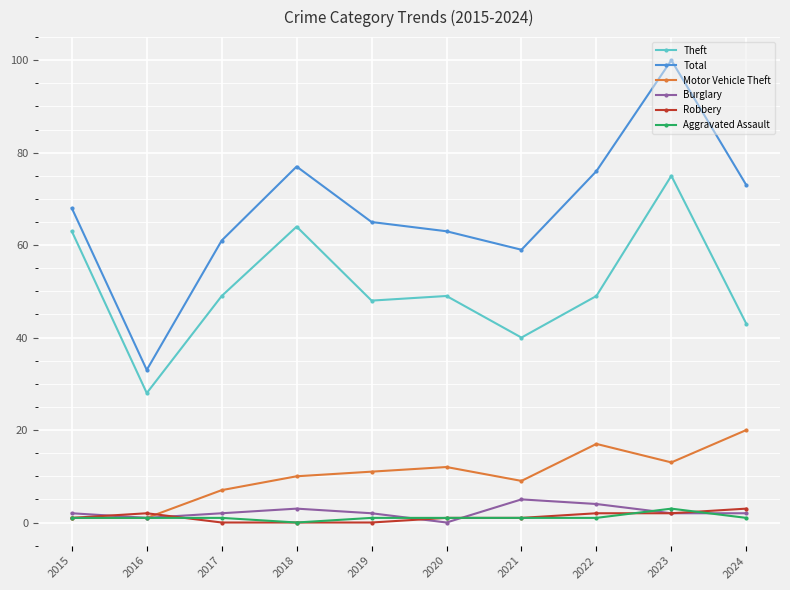

True or false: Total and Burglary cross at least once.

False